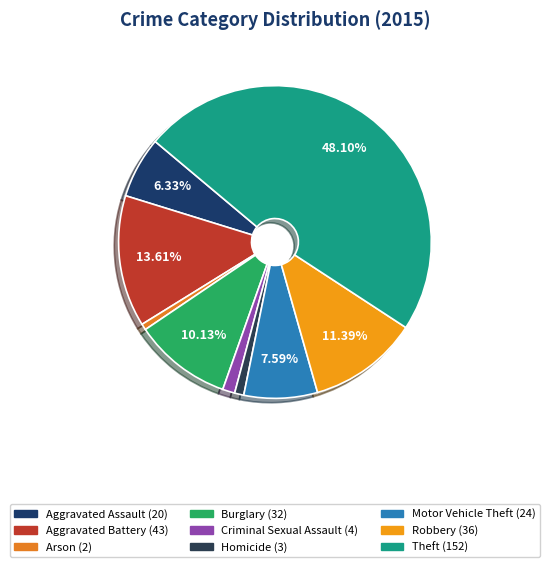

Is there a majority slice in this chart?

No